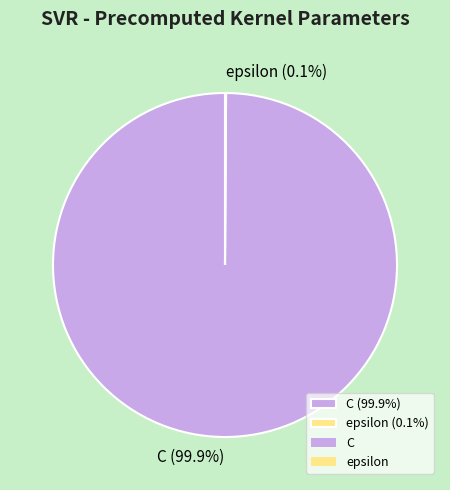

Does C (99.9%) account for over 50% of the chart?

Yes